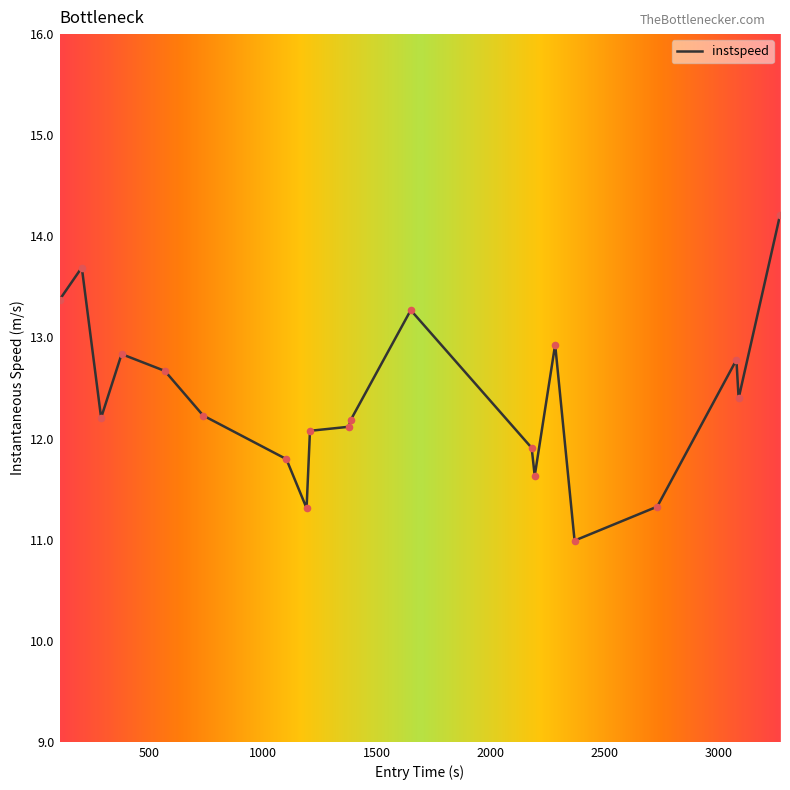

What is the greatest value displayed?

14.2